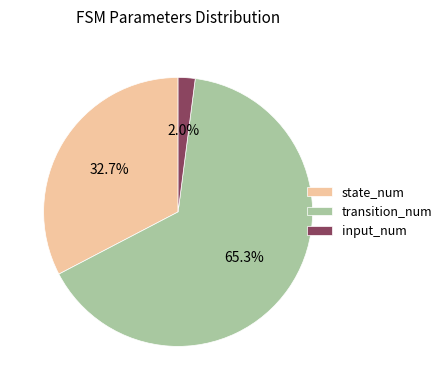

Which category accounts for the majority?

transition_num